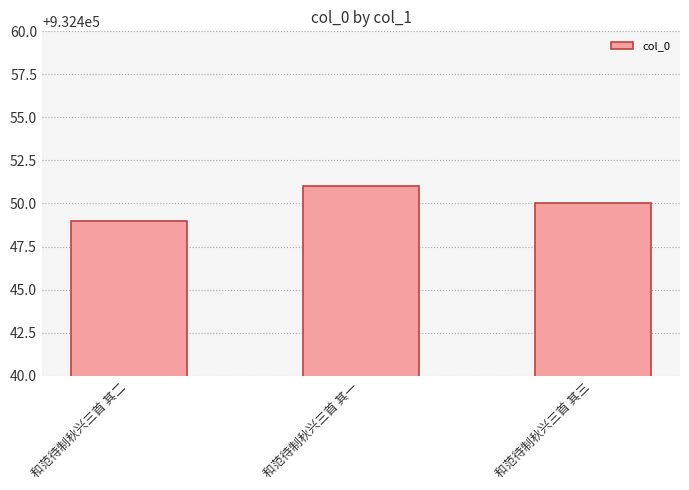

How many data points does each series have?

3